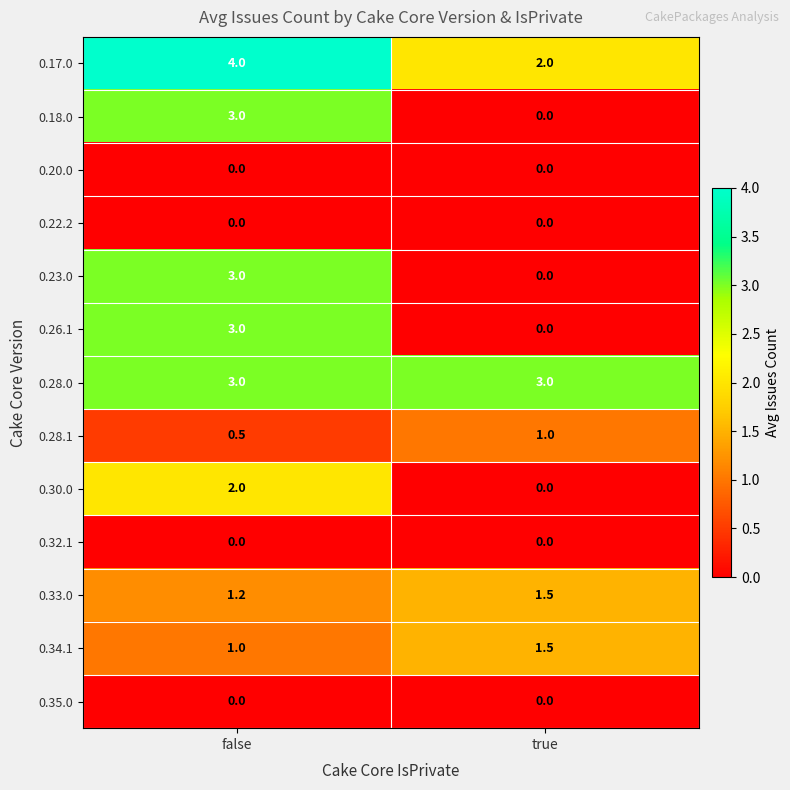

How many categories are shown in the chart?

2